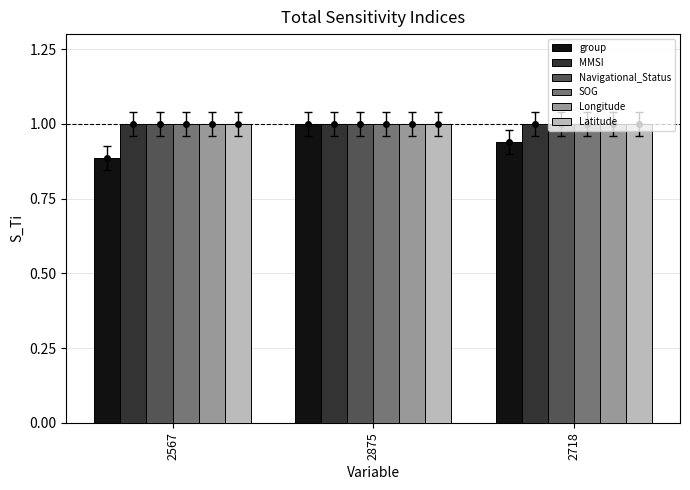

Is the value of MMSI at 2875 greater than the value of group at 2567?

Yes